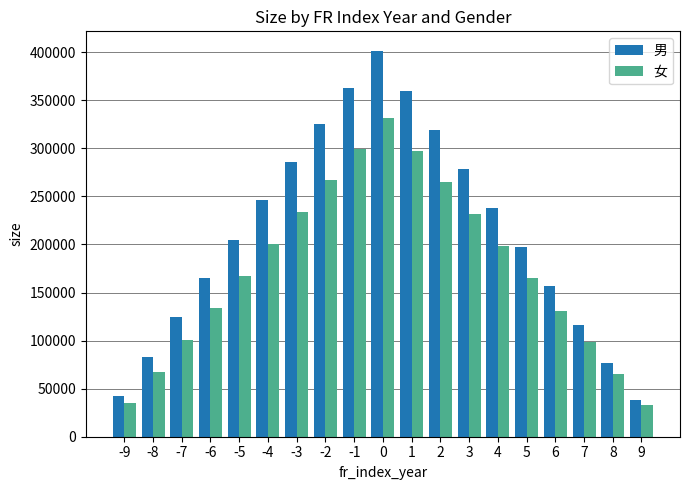

Which series has the widest spread of values?

男